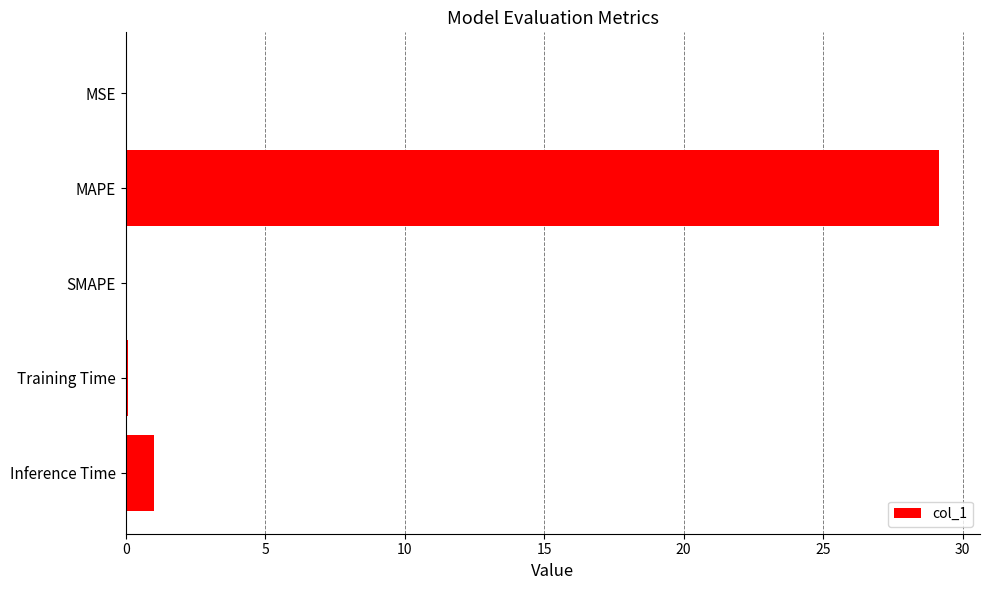

The value at SMAPE is -19.9. True or false?

False